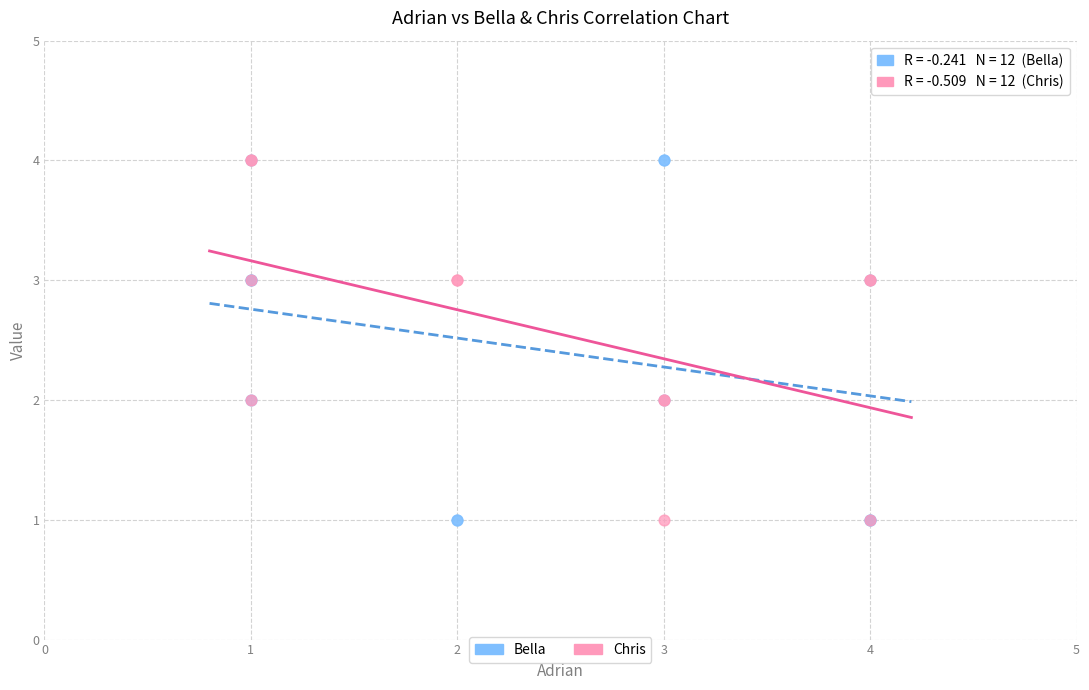

What are all the series names shown in the legend?

Bella, Chris